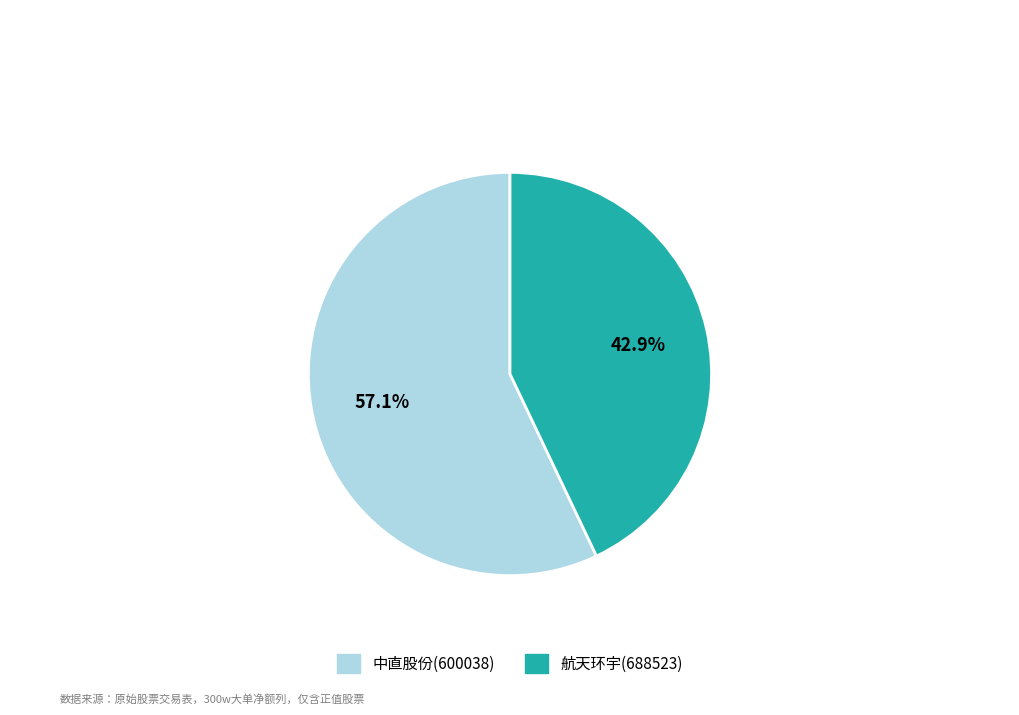

What percentage is the 航天环宇(688523) slice, to the nearest percent?

43%